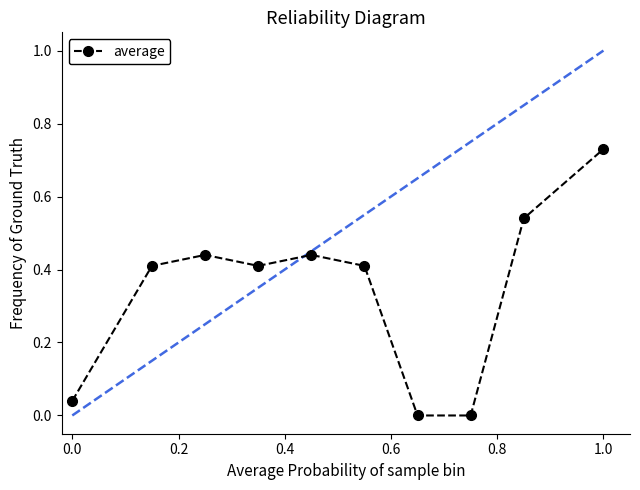

How many points are higher than both their immediate neighbors (excluding endpoints)?

2